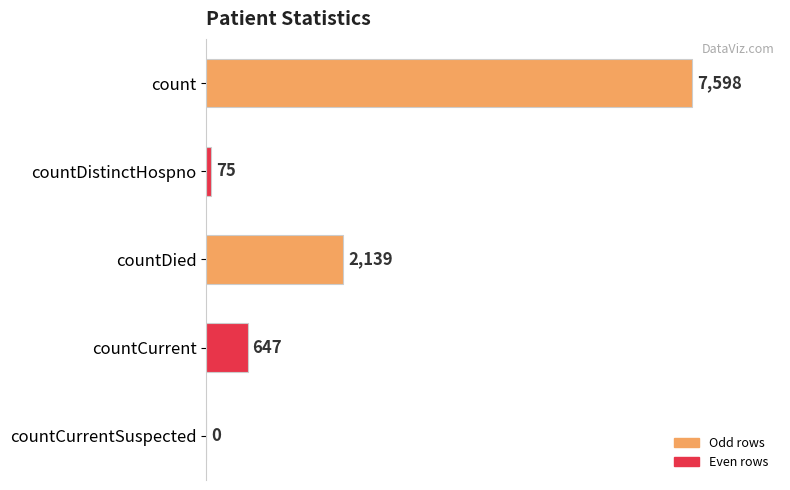

Which category has the highest value across all series?

count